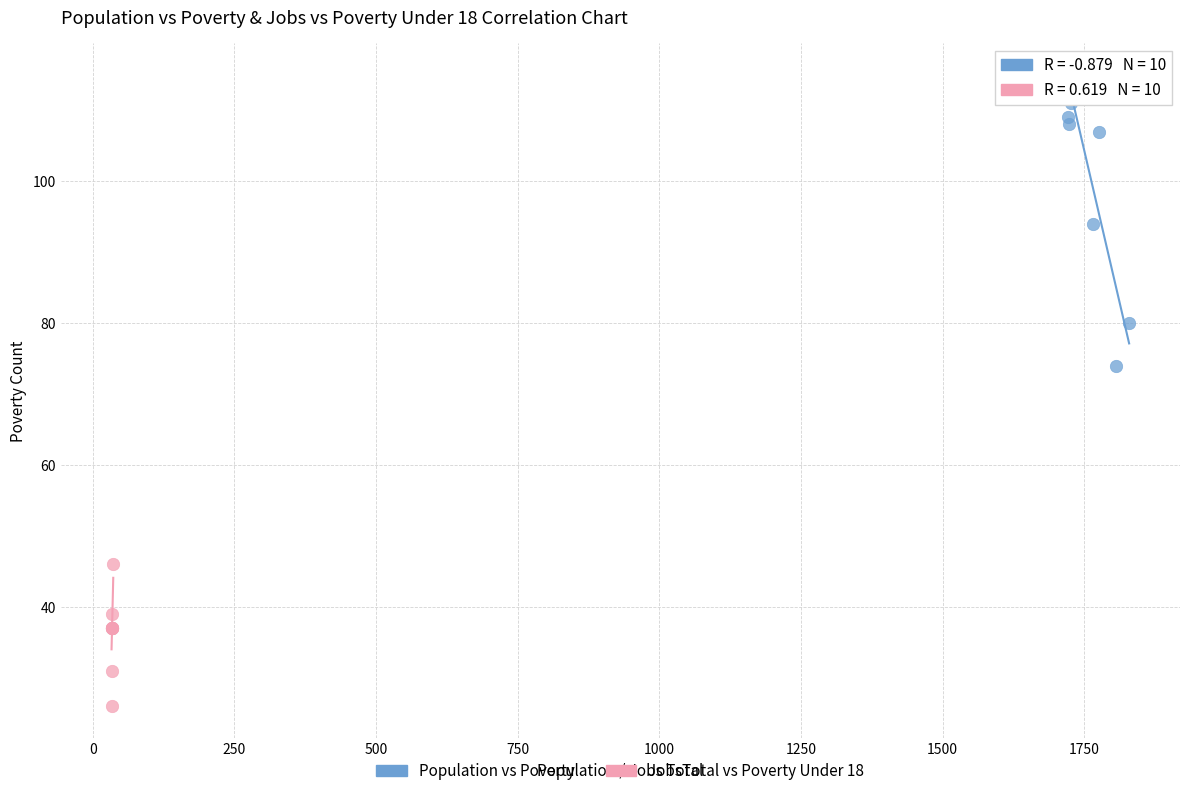

Which series contains the lowest Y value?

JobsTotal vs Poverty Under 18